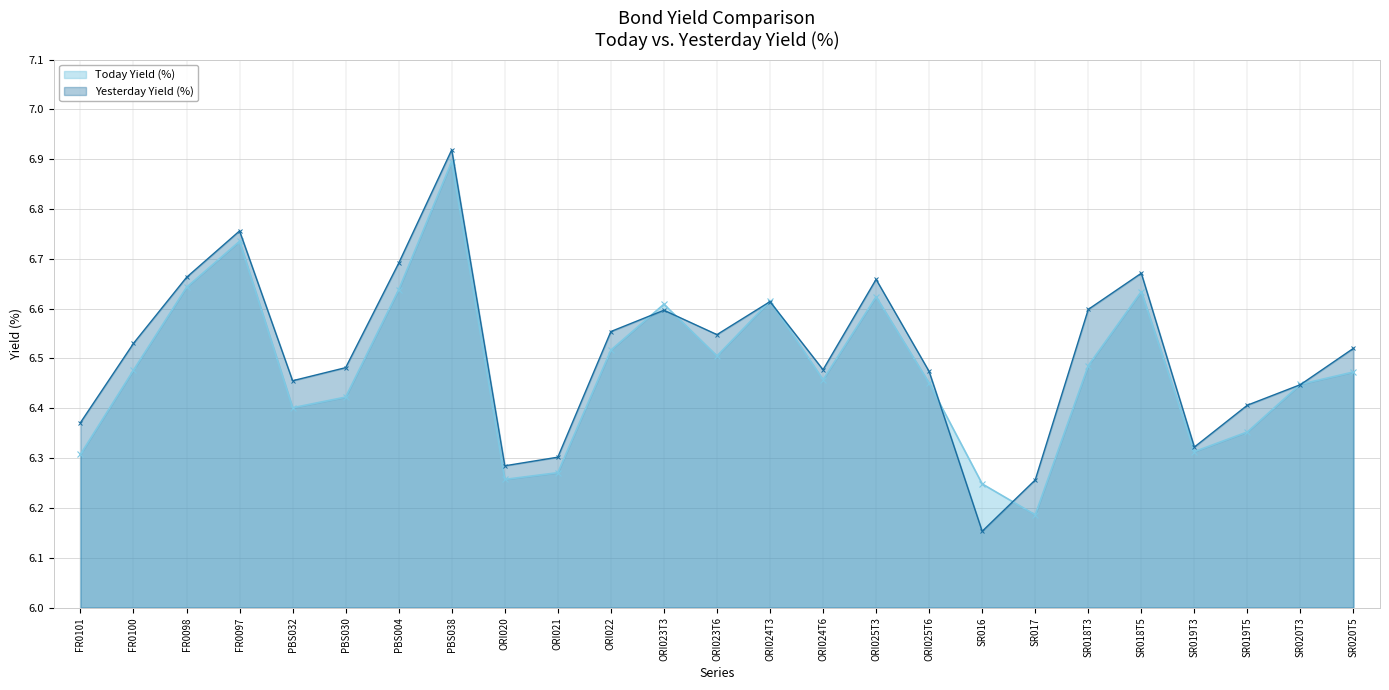

What is the label of the 25th point from the left?

SR020T5